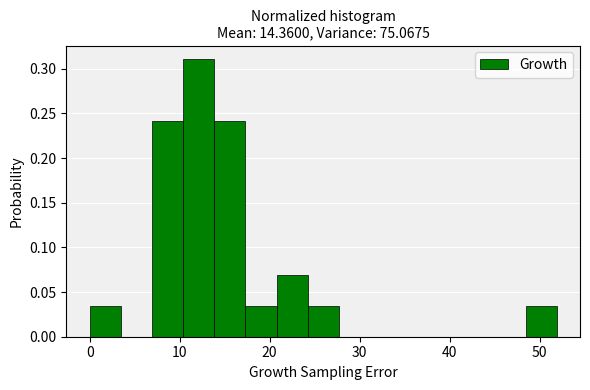

Read against the x-axis, roughly where is the centre of the tallest bar?

12